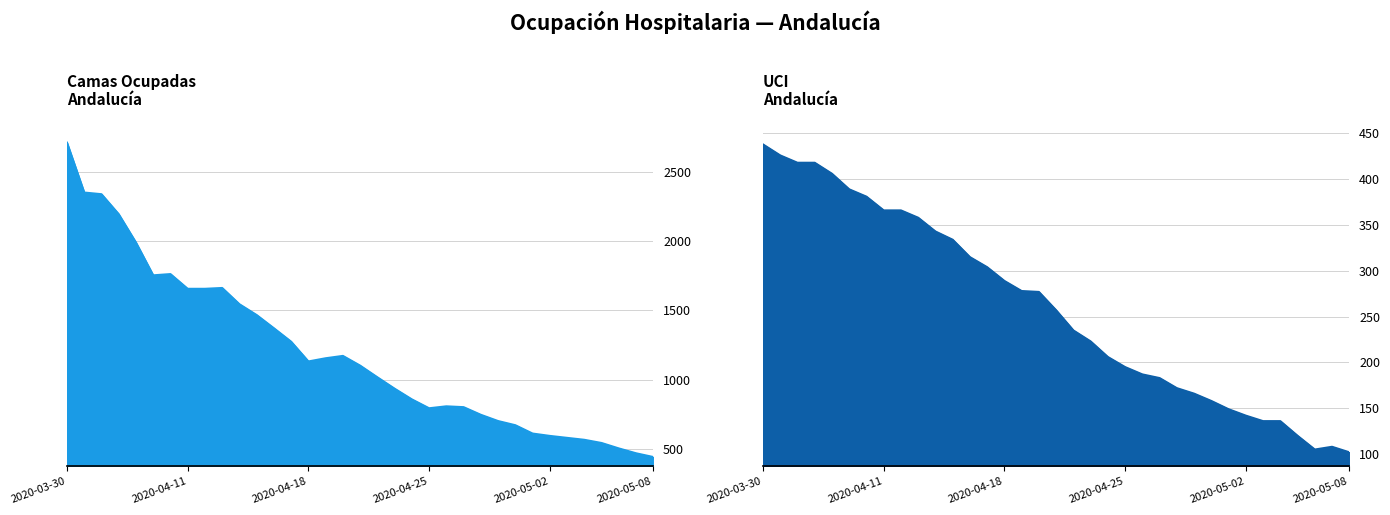

How many lines are shown in the chart?

2